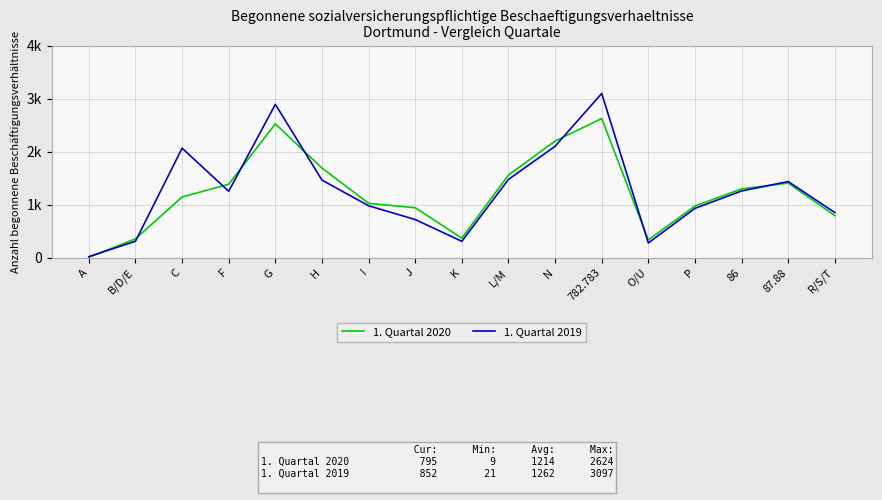

What is the average value of the 1. Quartal 2019 series?

1262